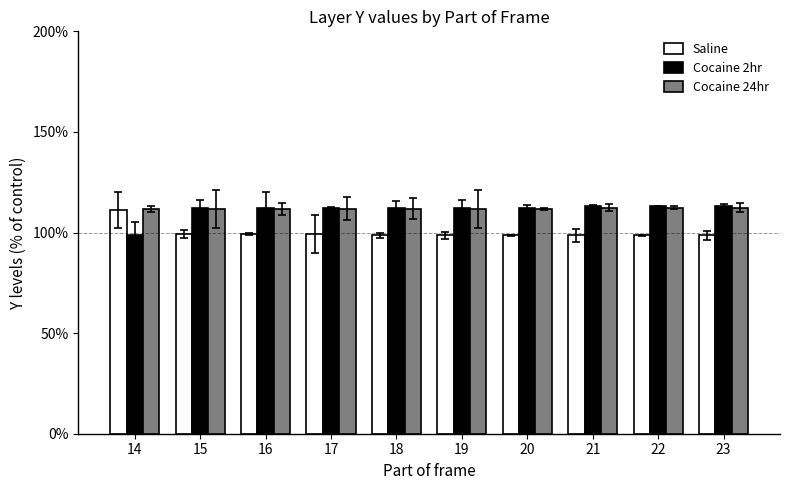

What is the difference between the highest and lowest values at 20?

13.9